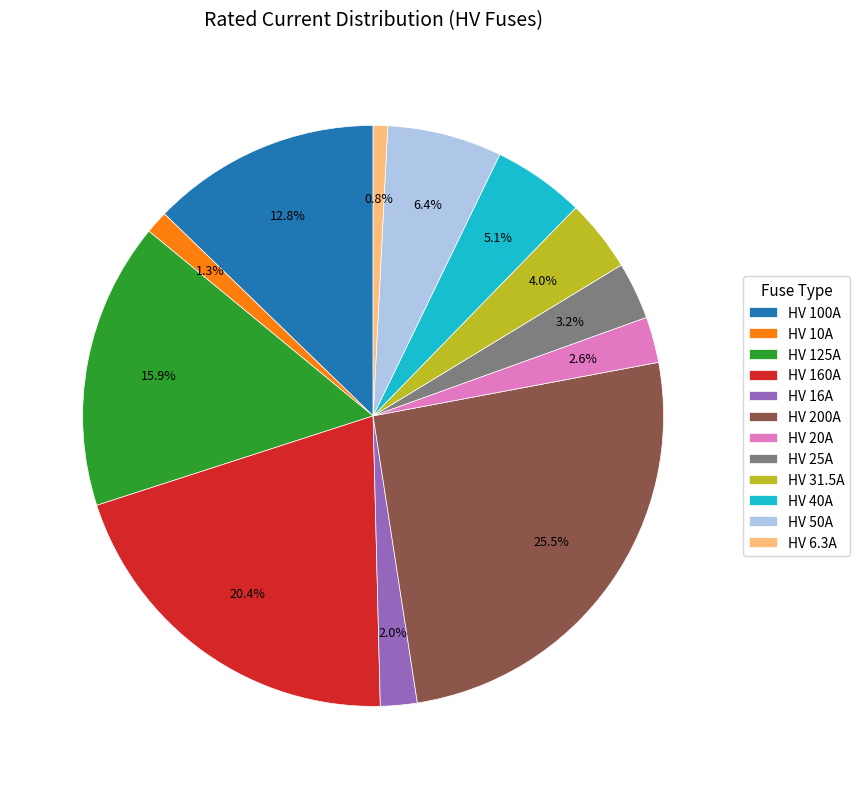

What is the largest slice in the pie chart?

HV 200A